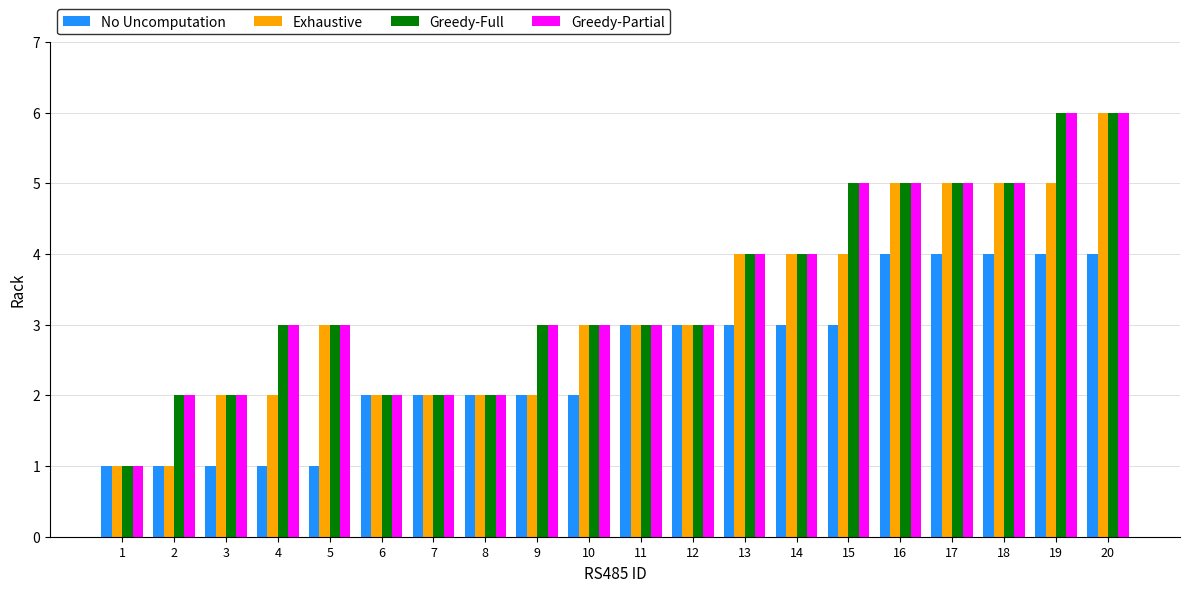

Reading left to right, extract all data points from this chart.

No Uncomputation: 1	1	1	1	1	2	2	2	2	2	3	3	3	3	3	4	4	4	4	4
Exhaustive: 1	1	2	2	3	2	2	2	2	3	3	3	4	4	4	5	5	5	5	6
Greedy-Full: 1	2	2	3	3	2	2	2	3	3	3	3	4	4	5	5	5	5	6	6
Greedy-Partial: 1	2	2	3	3	2	2	2	3	3	3	3	4	4	5	5	5	5	6	6